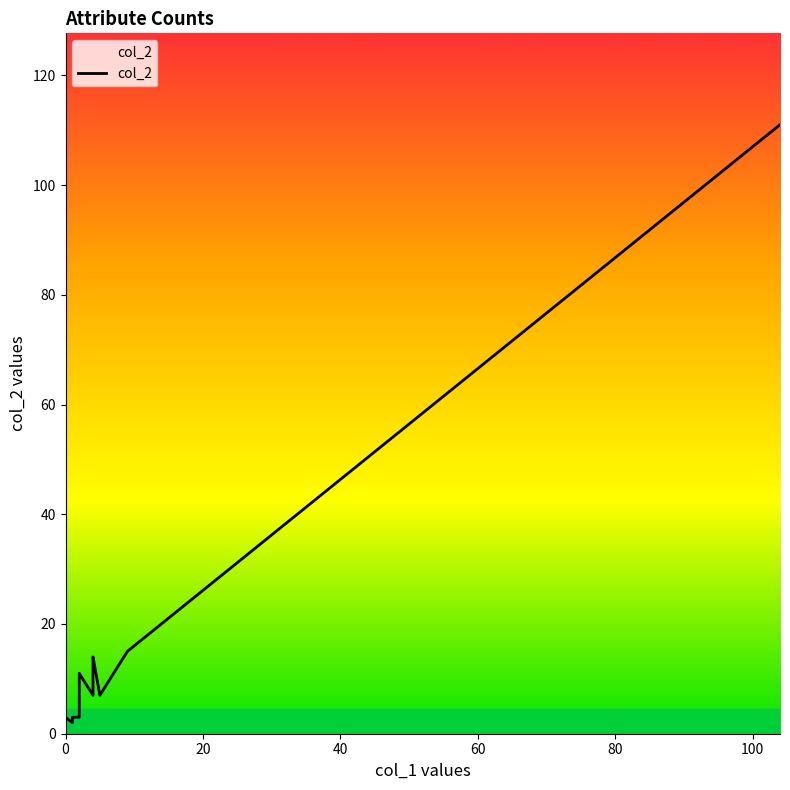

True or false: col_1 has more than 0 points higher than both neighbors.

True